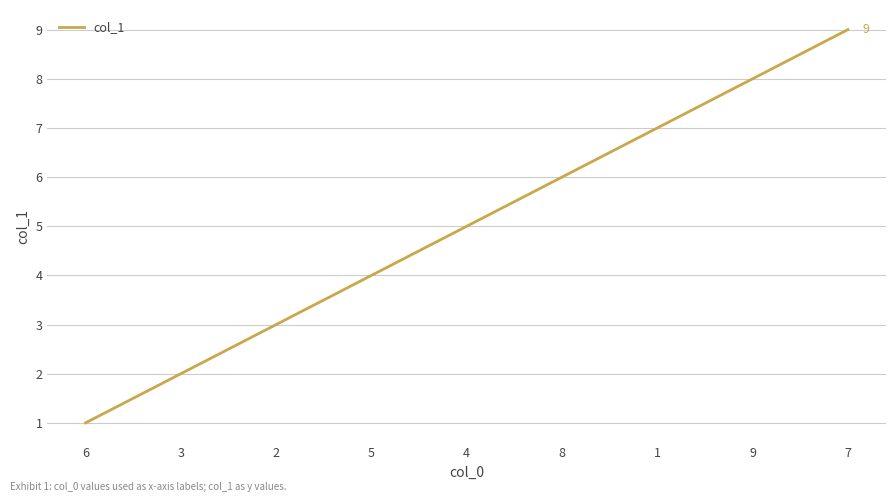

Reading right to left, what are all the values shown in this chart?

9	8	7	6	5	4	3	2	1